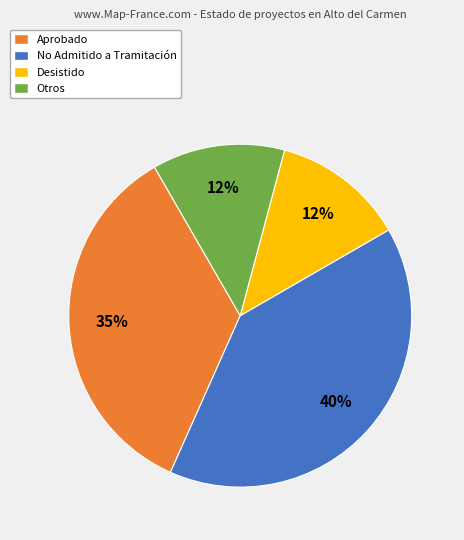

Is there any slice that represents more than half of the pie?

No